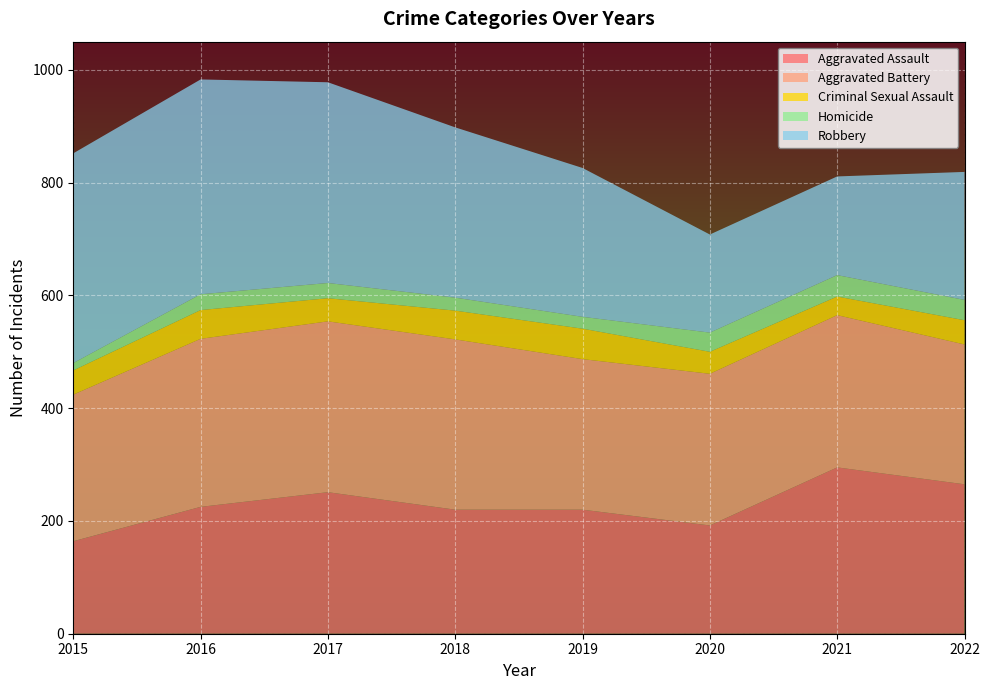

Reading right to left, list all the values displayed in this chart.

Aggravated Assault: 265	295	192	220	220	251	225	164
Aggravated Battery: 248	270	269	267	302	303	298	260
Criminal Sexual Assault: 43	33	39	54	51	41	51	43
Homicide: 36	38	34	21	23	27	28	13
Robbery: 227	175	174	264	302	356	381	372